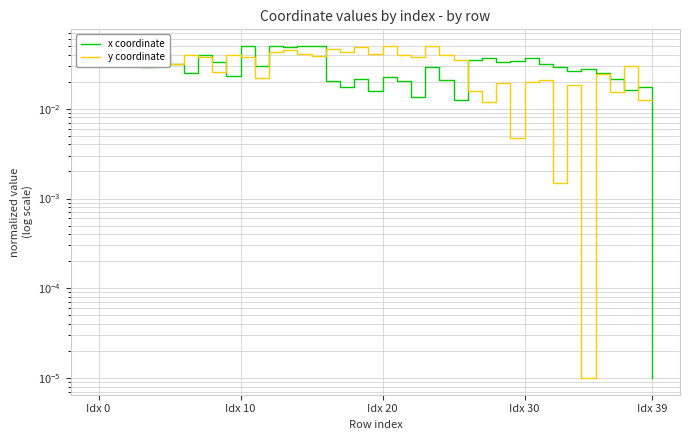

True or false: x coordinate and y coordinate intersect in this chart.

True